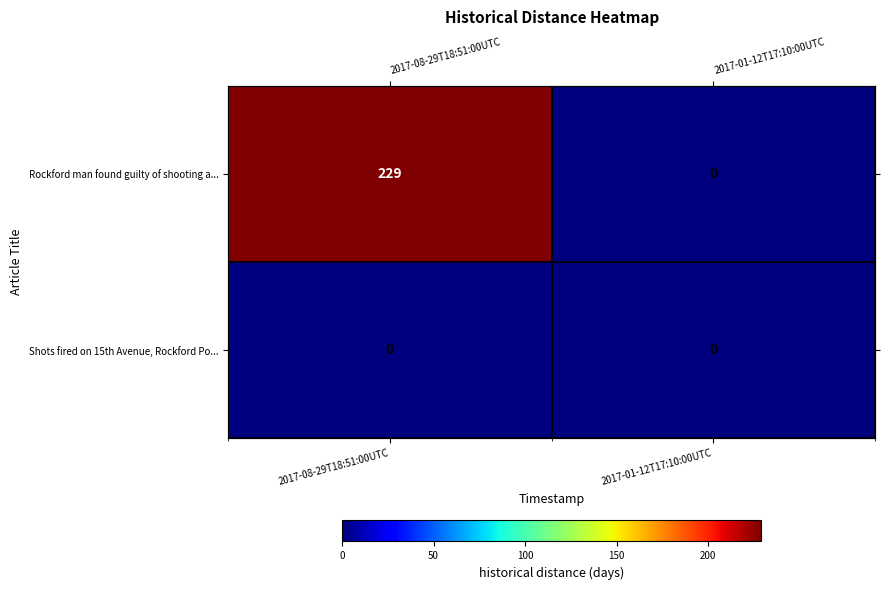

The value of Shots fired on 15th Avenue, Rockford Po... at 2017-08-29T18:51:00UTC is 0. True or false?

True